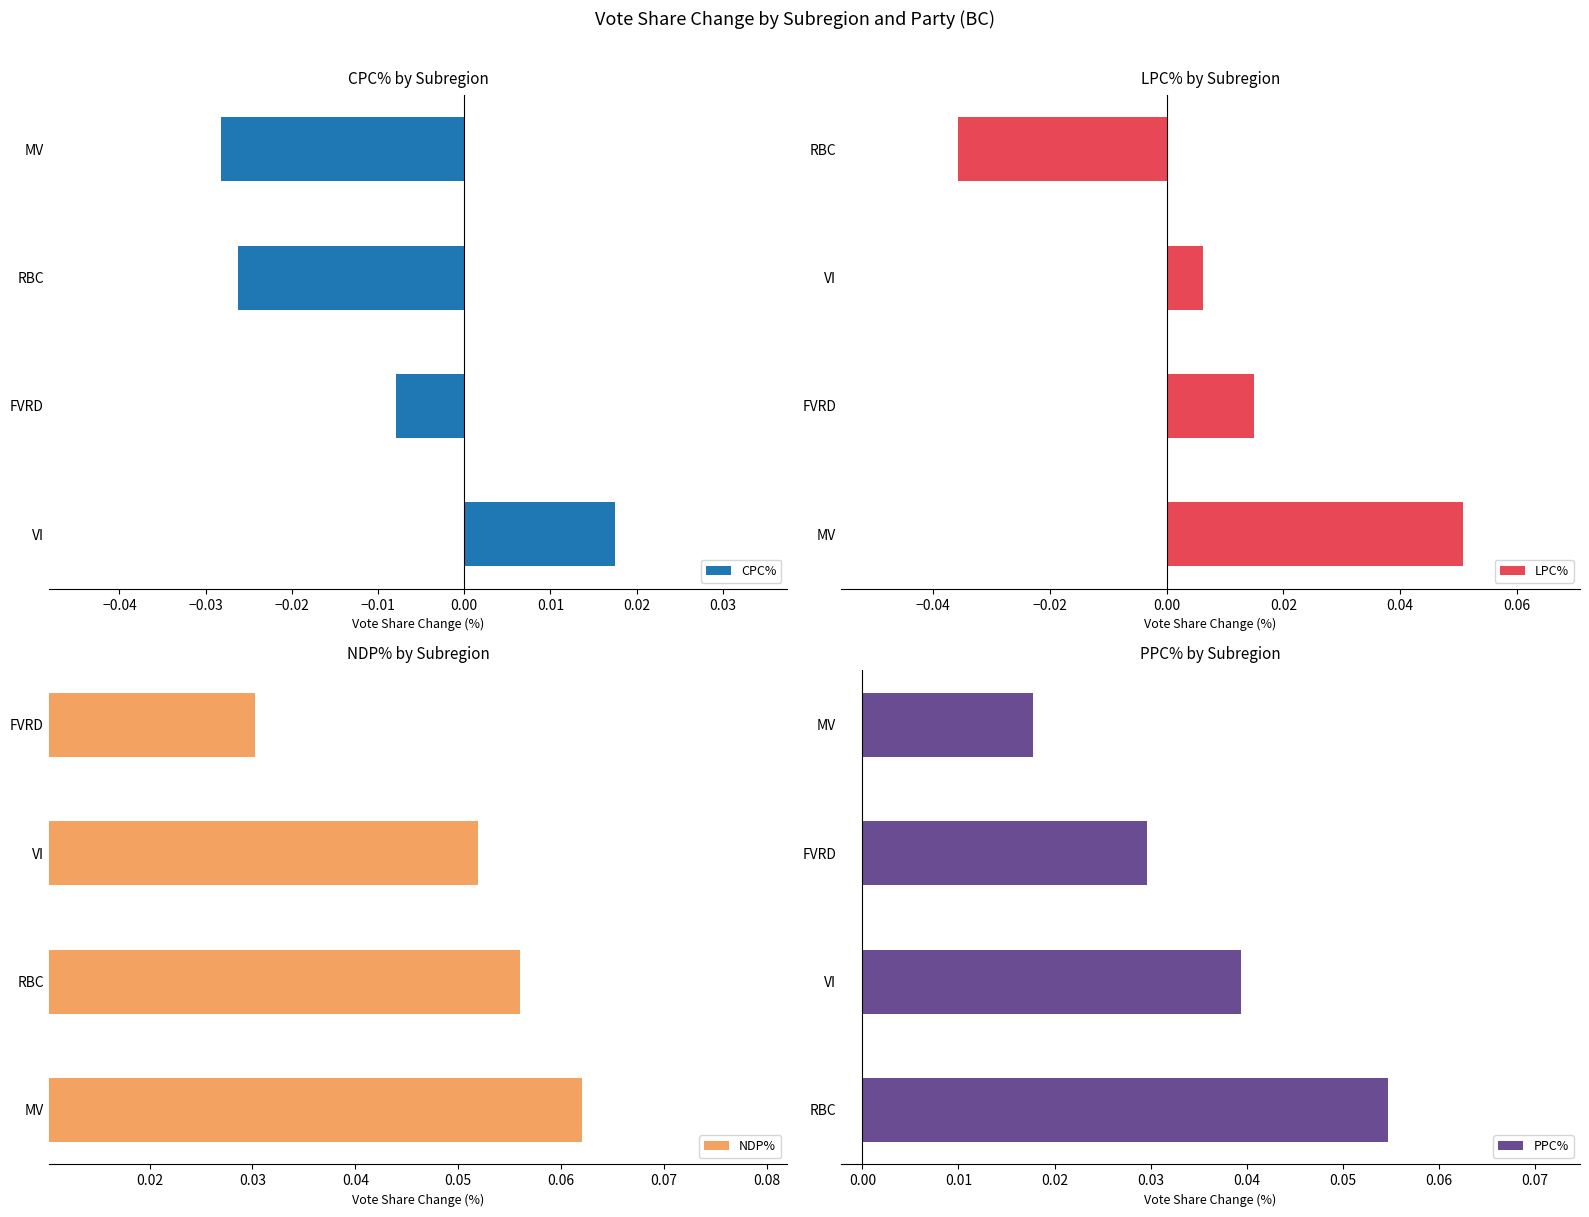

What are all the series names shown in the legend?

CPC%, LPC%, NDP%, PPC%